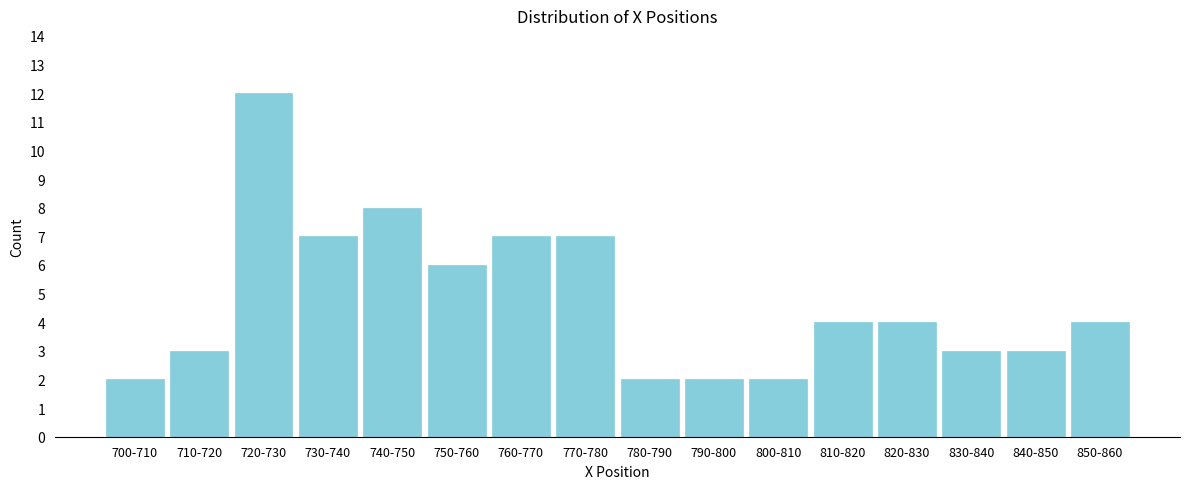

Reading left to right, list all the values displayed in this chart.

700-710=2	710-720=3	720-730=12	730-740=7	740-750=8	750-760=6	760-770=7	770-780=7	780-790=2	790-800=2	800-810=2	810-820=4	820-830=4	830-840=3	840-850=3	850-860=4